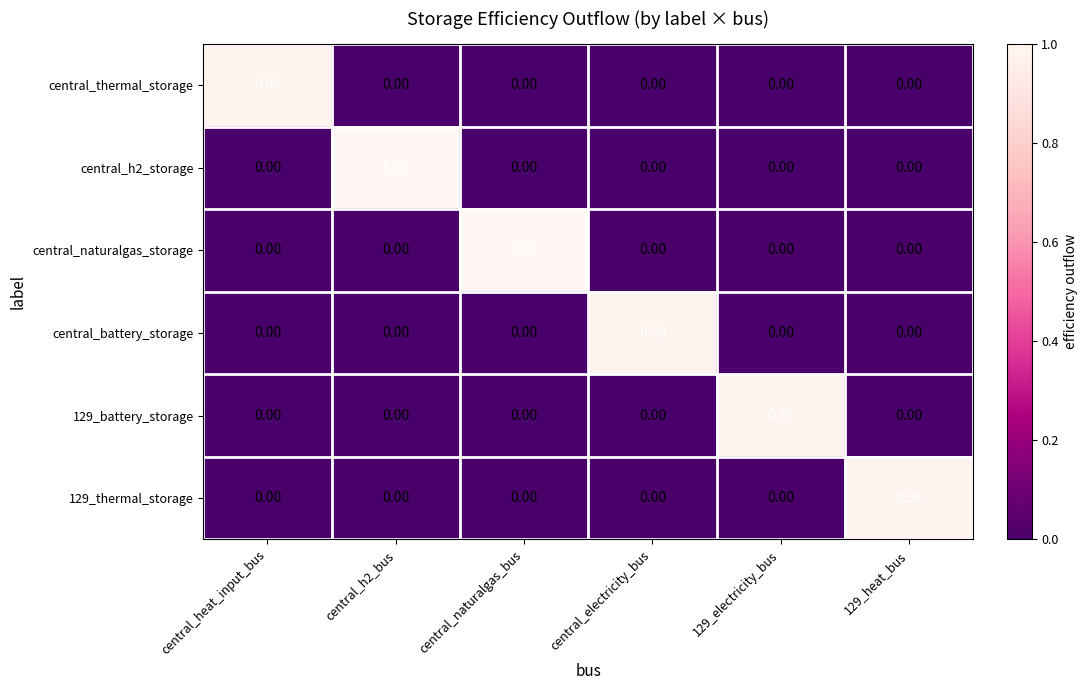

Count the number of data series in this chart.

6